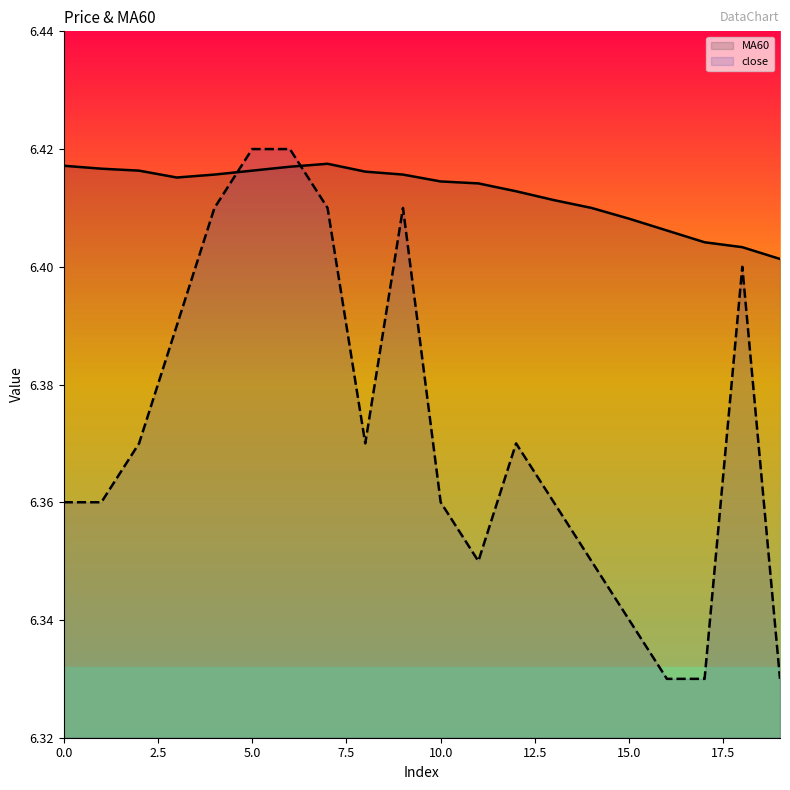

Count the number of categories in the chart.

20